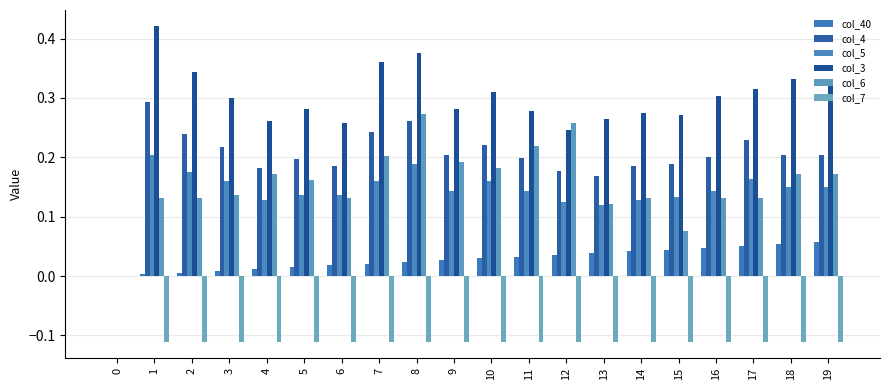

What is the average value of the col_7 series?

-0.1